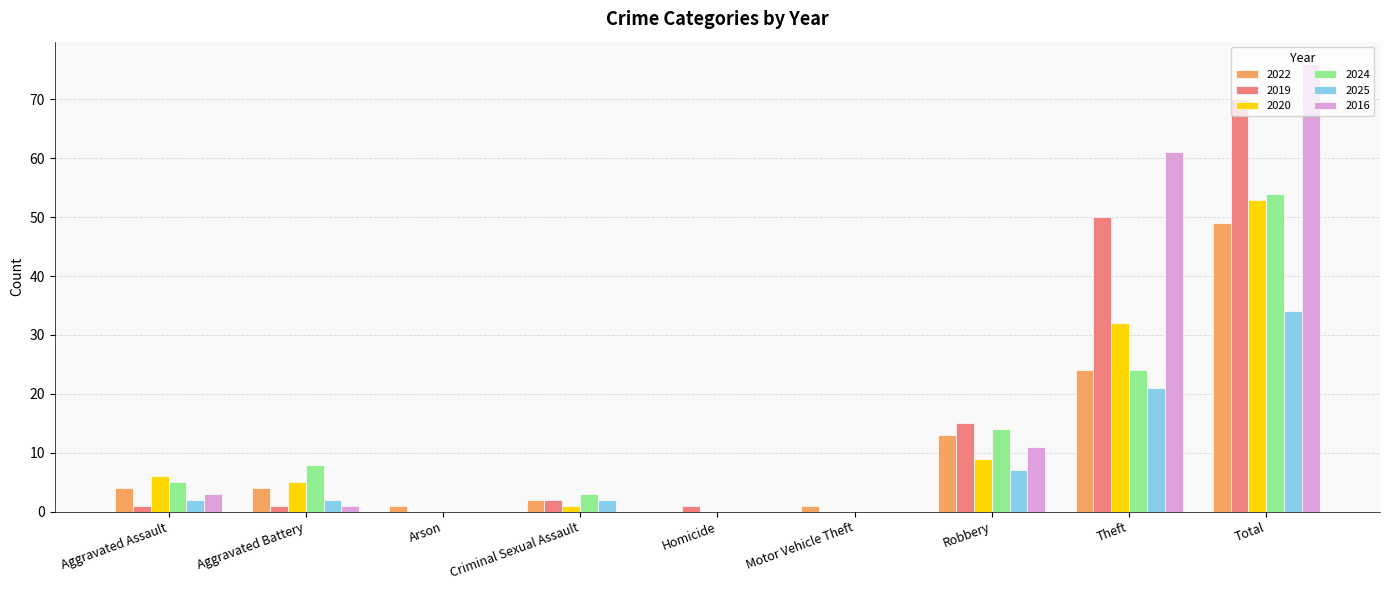

What value does the 2020 series have at Aggravated Assault, to the nearest 5?

5